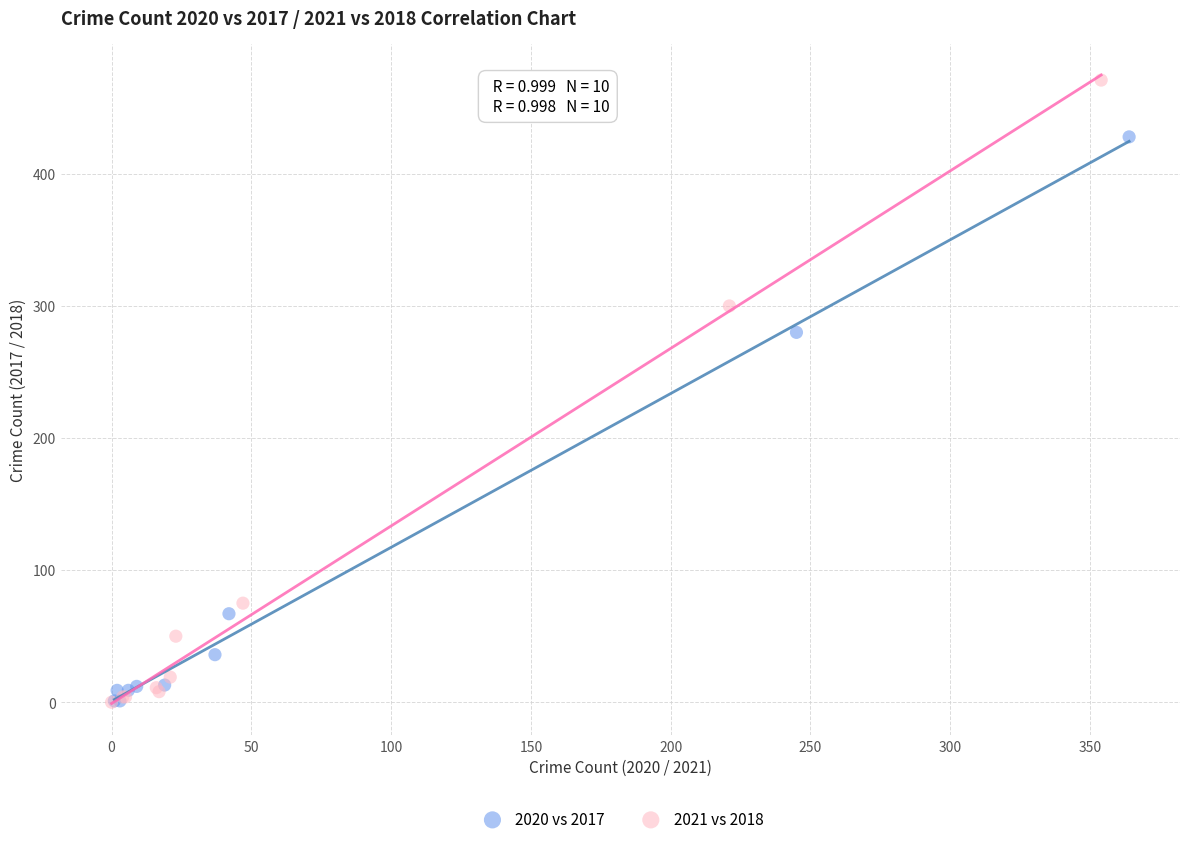

Which series contains the highest Y value?

2021 vs 2018